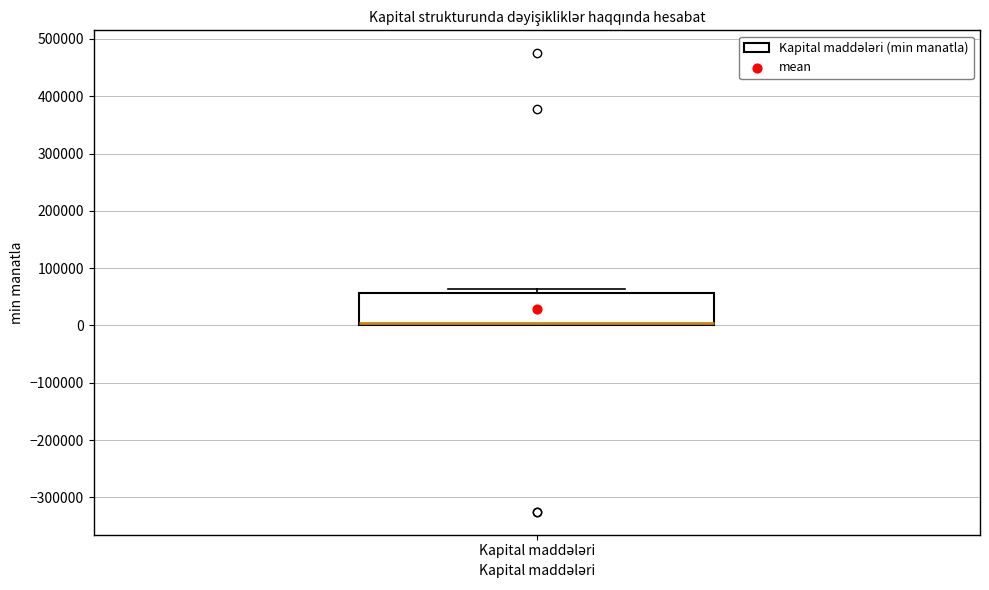

Where is the lower edge of the box for Kapital maddələri on the y-axis? The values are not printed on the chart, so give them approximately, as read against the axis.

0